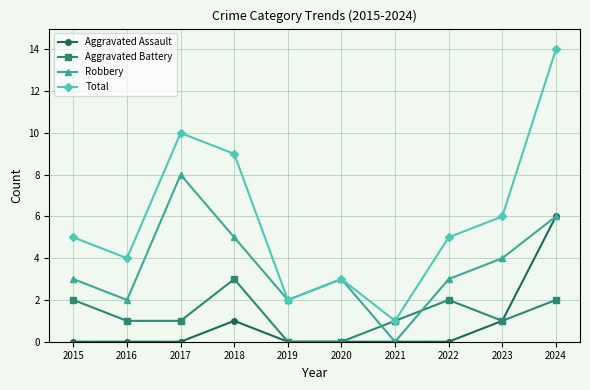

List the series in order of their peak value, lowest first.

Aggravated Battery, Aggravated Assault, Robbery, Total